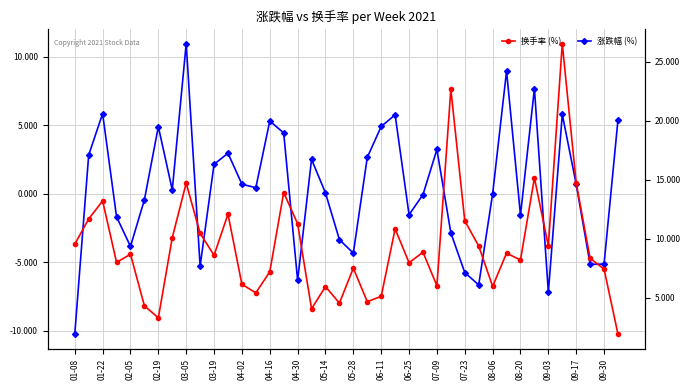

What are all the series names shown in the legend?

涨跌幅 (%), 换手率 (%)